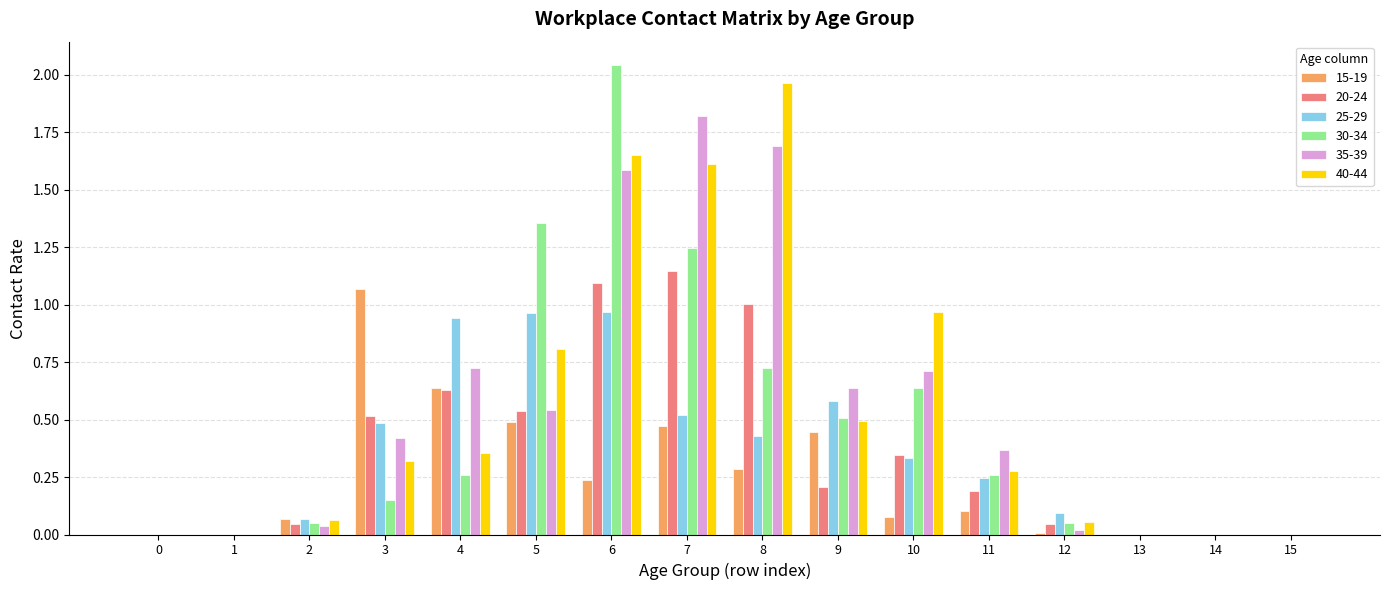

The value of 20-24 at 0 is 0.6. True or false?

False